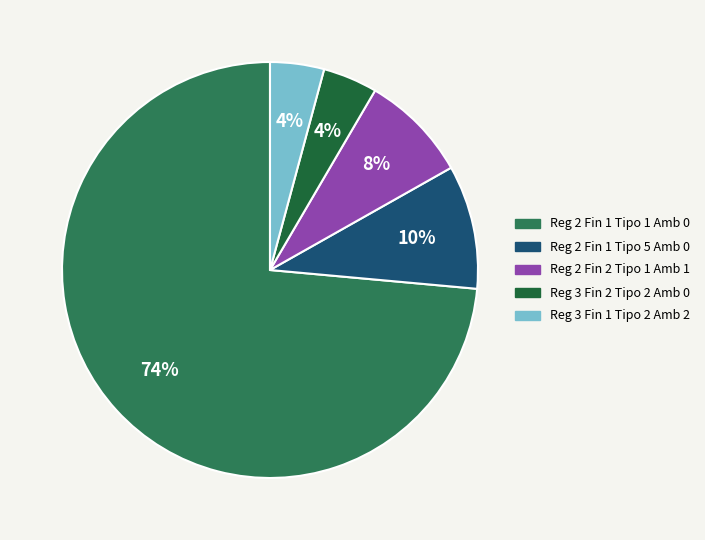

How many segments does this pie chart have?

5